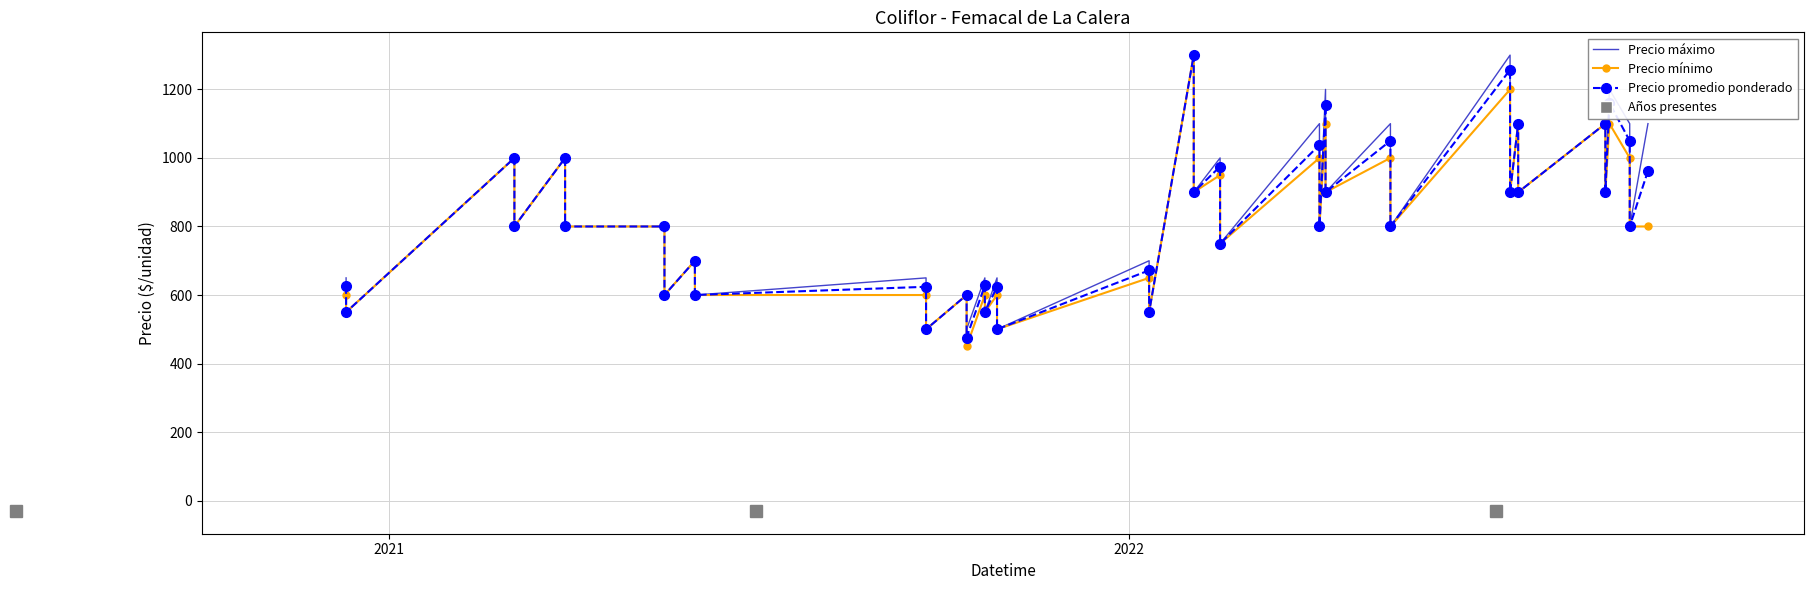

How many values in the Precio máximo series are below 800?

16